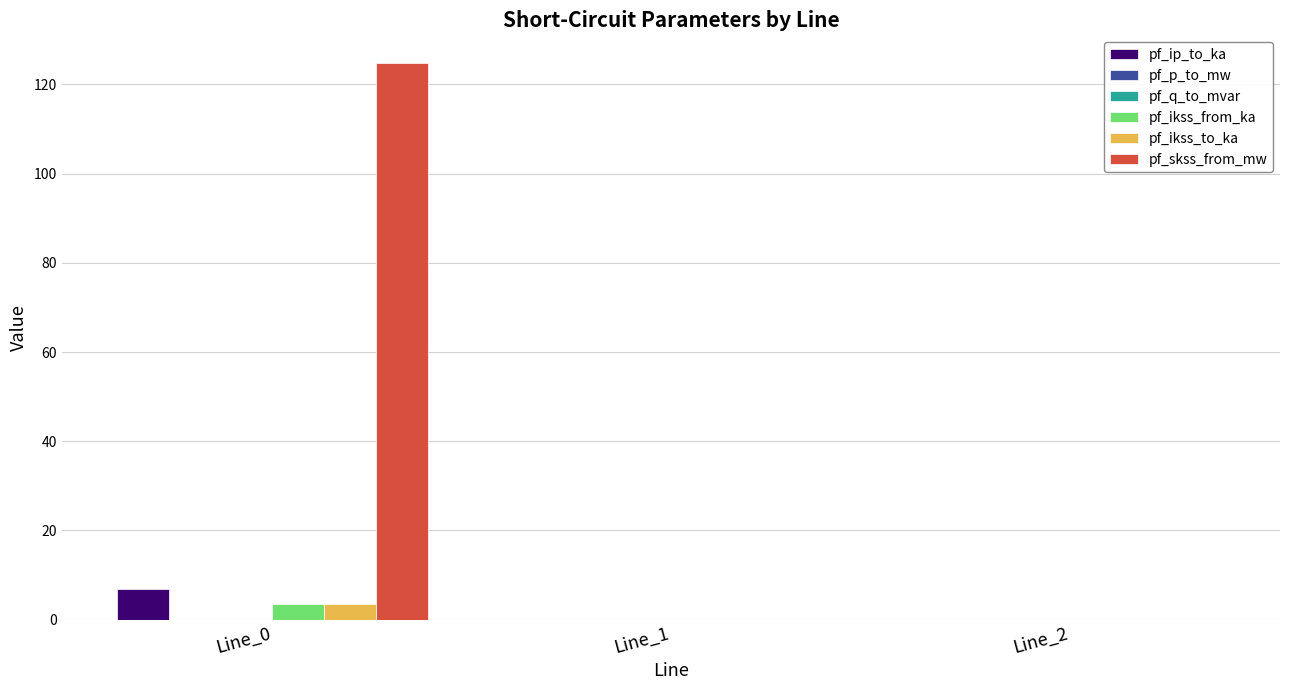

What is the sum of all pf_ip_to_ka values?

6.8